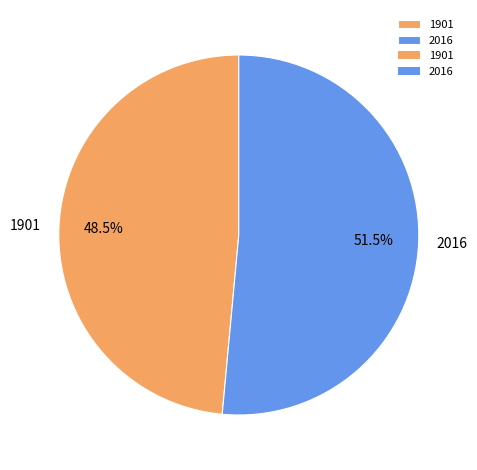

Which category accounts for the majority?

2016